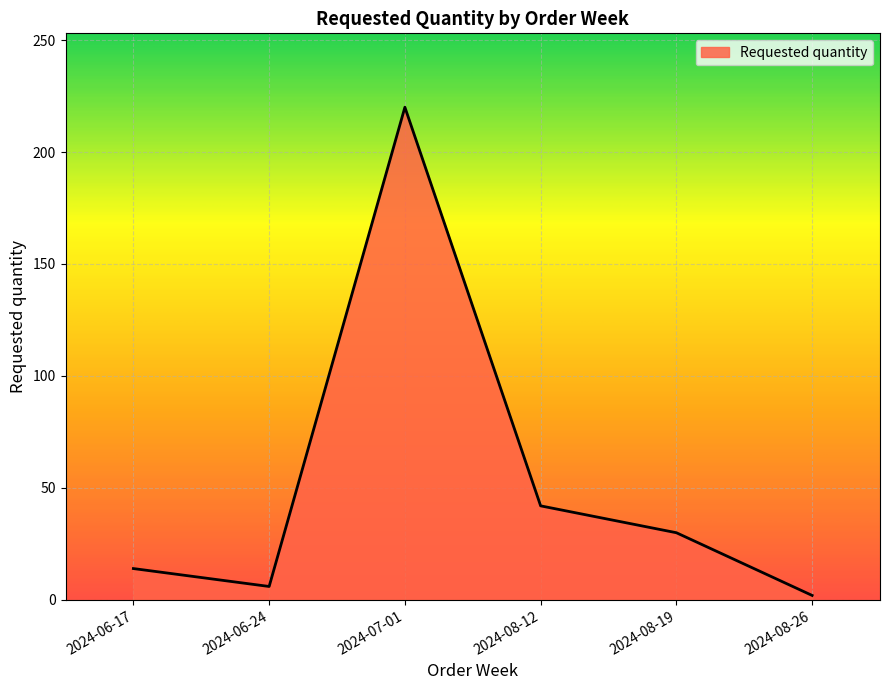

At which category does the data reach its first local peak?

2024-07-01